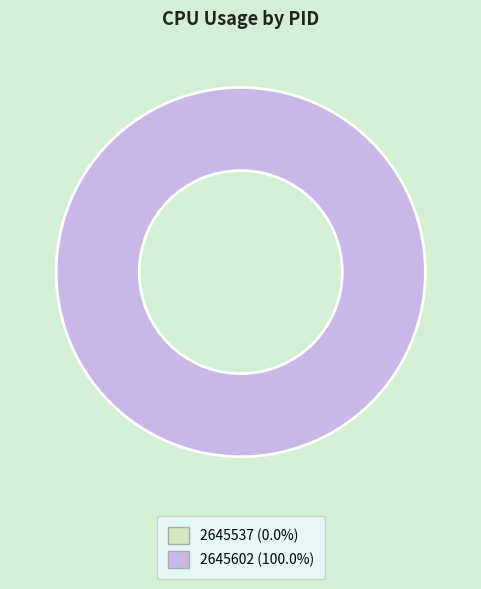

How many slices are in this pie chart?

2